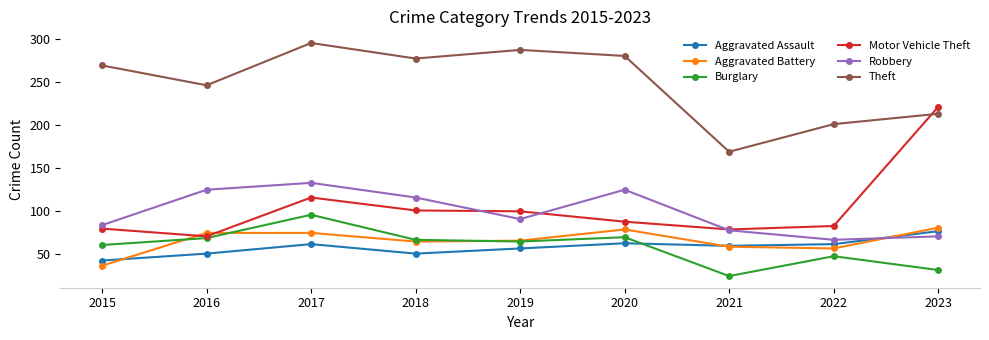

Read the Aggravated Battery value at 2019, to the nearest 10.

70